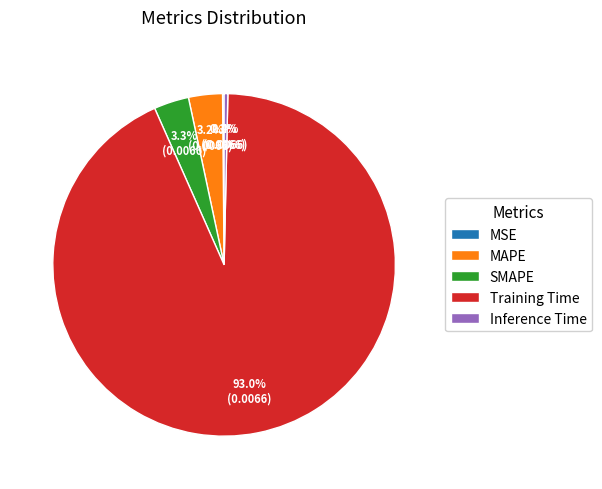

Combined, what portion of the pie is SMAPE and MAPE?

6.5%